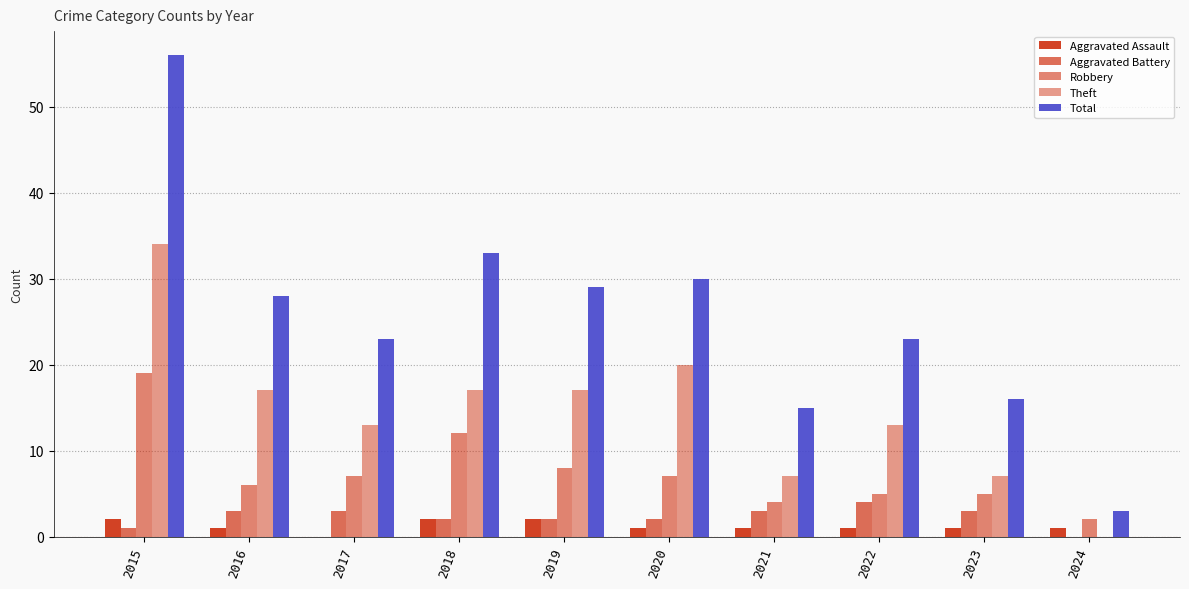

Which series has the largest total across all categories?

Total